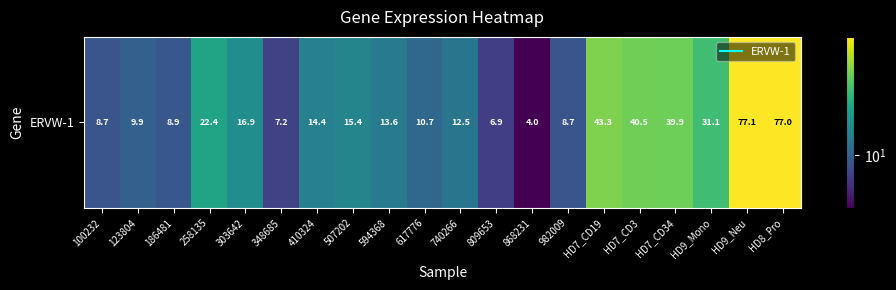

Reading left to right, what are all the values shown in this chart?

8.7	9.9	8.9	22.4	16.9	7.2	14.4	15.4	13.6	10.7	12.5	6.9	4.0	8.7	43.3	40.5	39.9	31.1	77.1	77.0